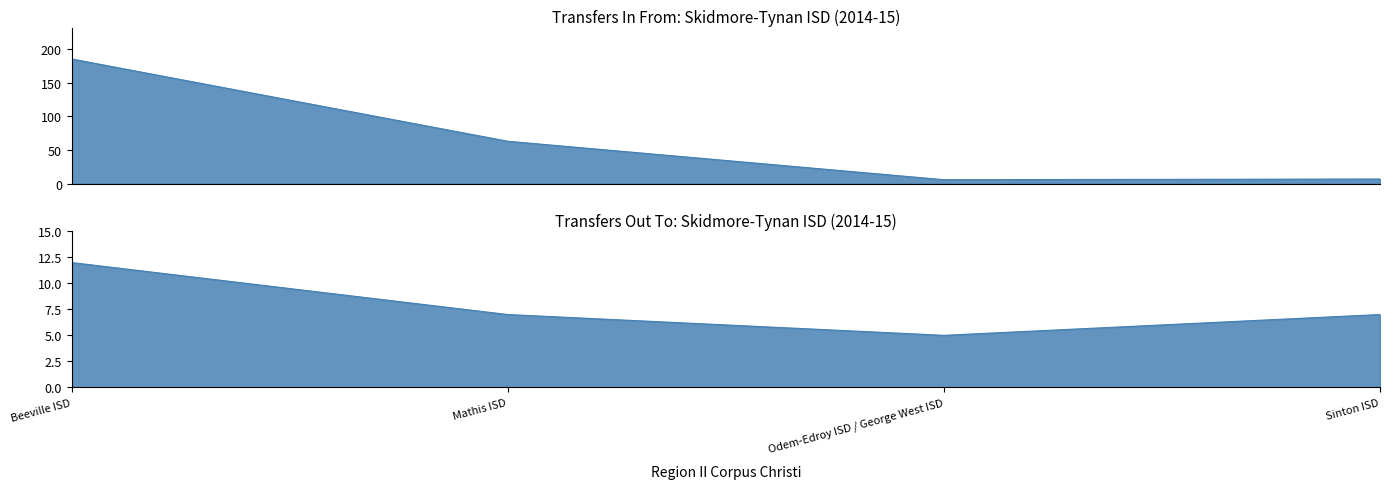

What is the value of the Transfers Out (REPORT_NUMBER=200) point at the 2nd from the left?

7